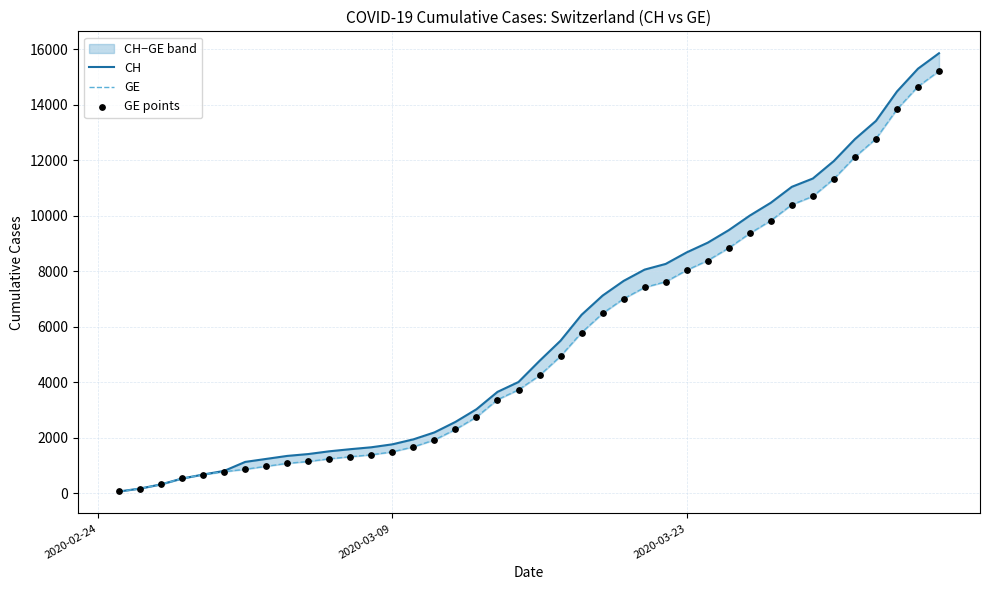

Is the value of GE at 11 greater than the value of GE points at 5?

Yes